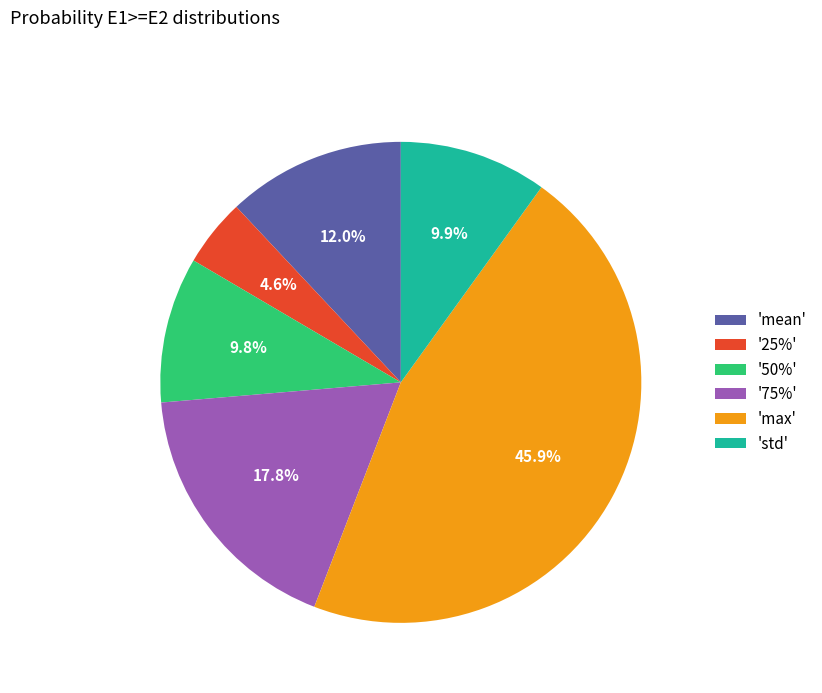

Is '75%' the majority of the pie?

No